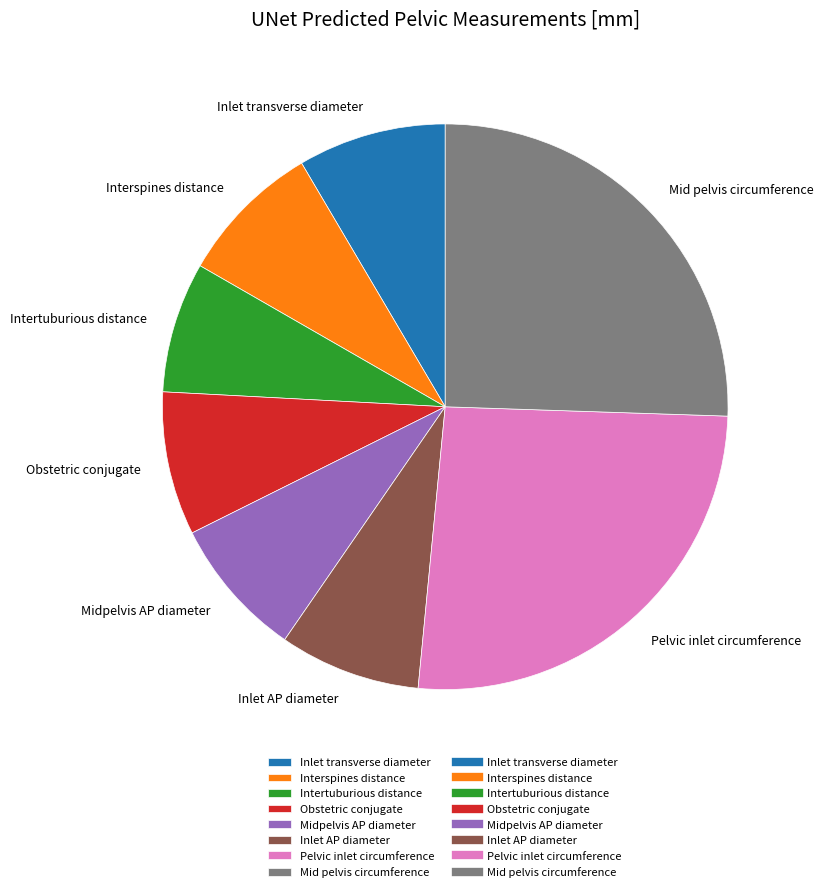

Is there any slice that represents more than half of the pie?

No